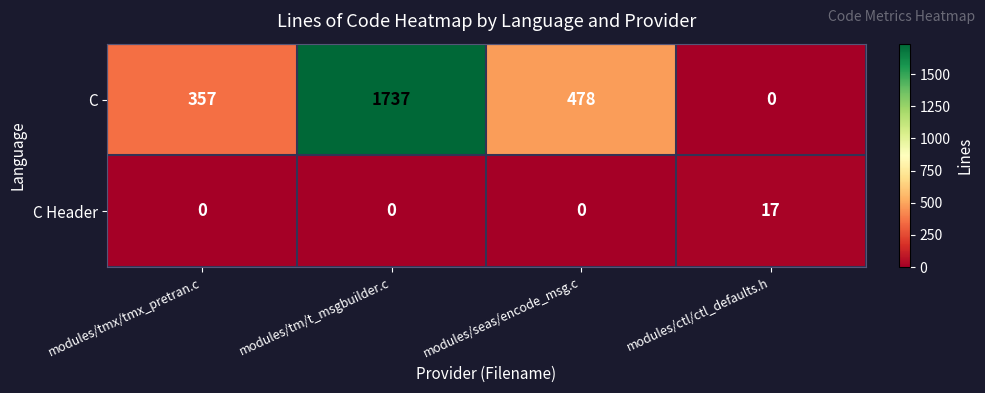

At how many categories does at least one series exceed 1591?

1